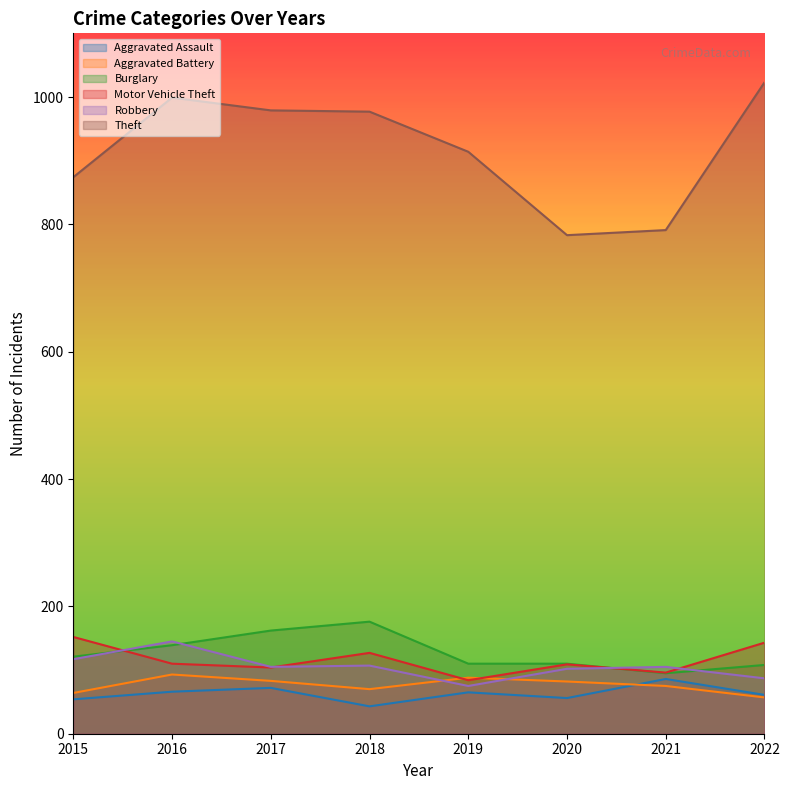

What is the total value across all series at 2022?

1479